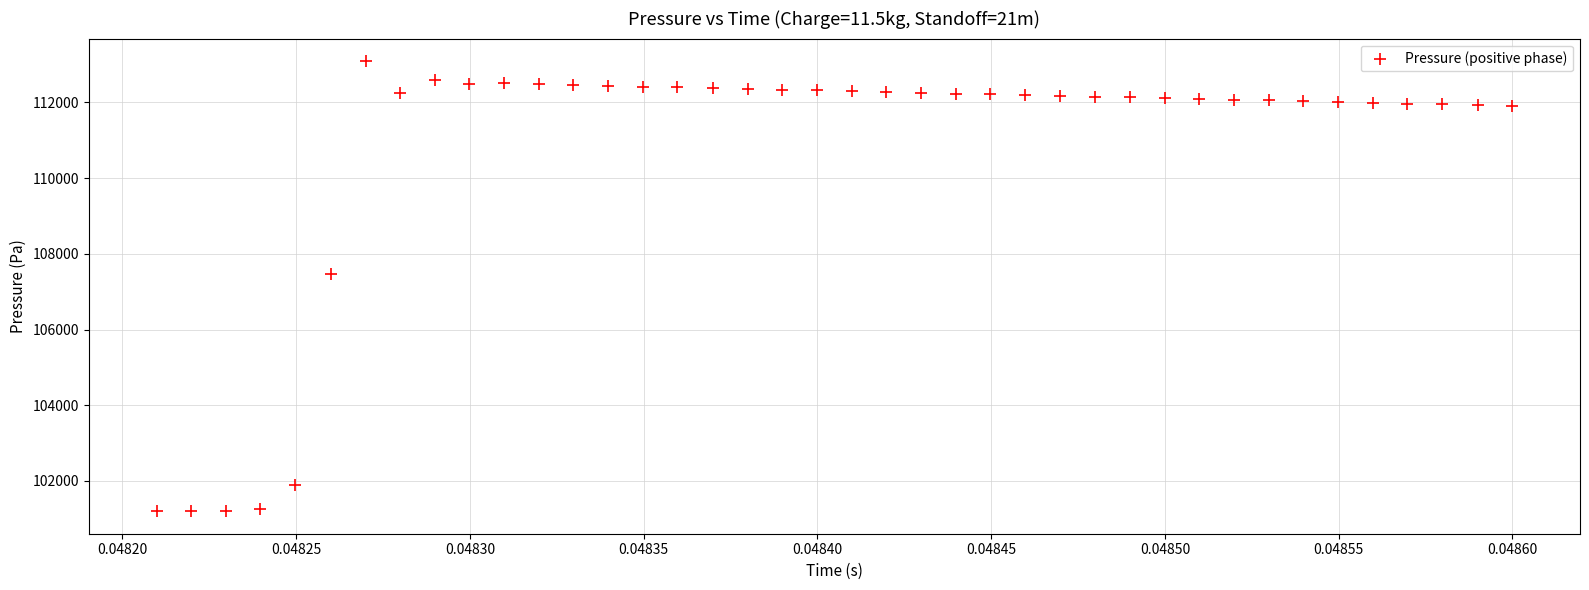

What Y value in the scatter plot is closest to 107146?

107464.2